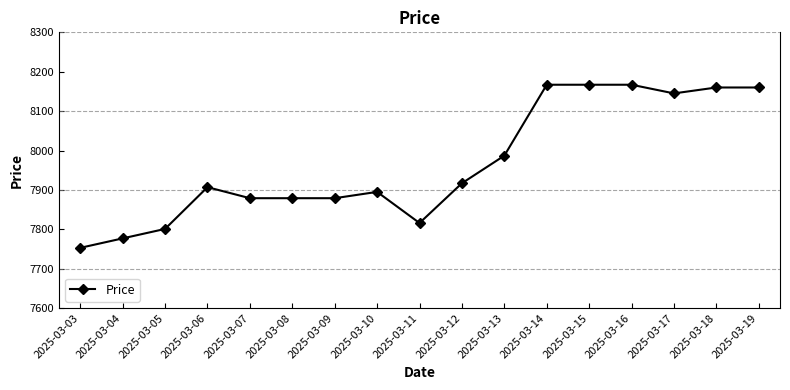

The chart shows a value of 4651 at 2025-03-10. True or false?

False